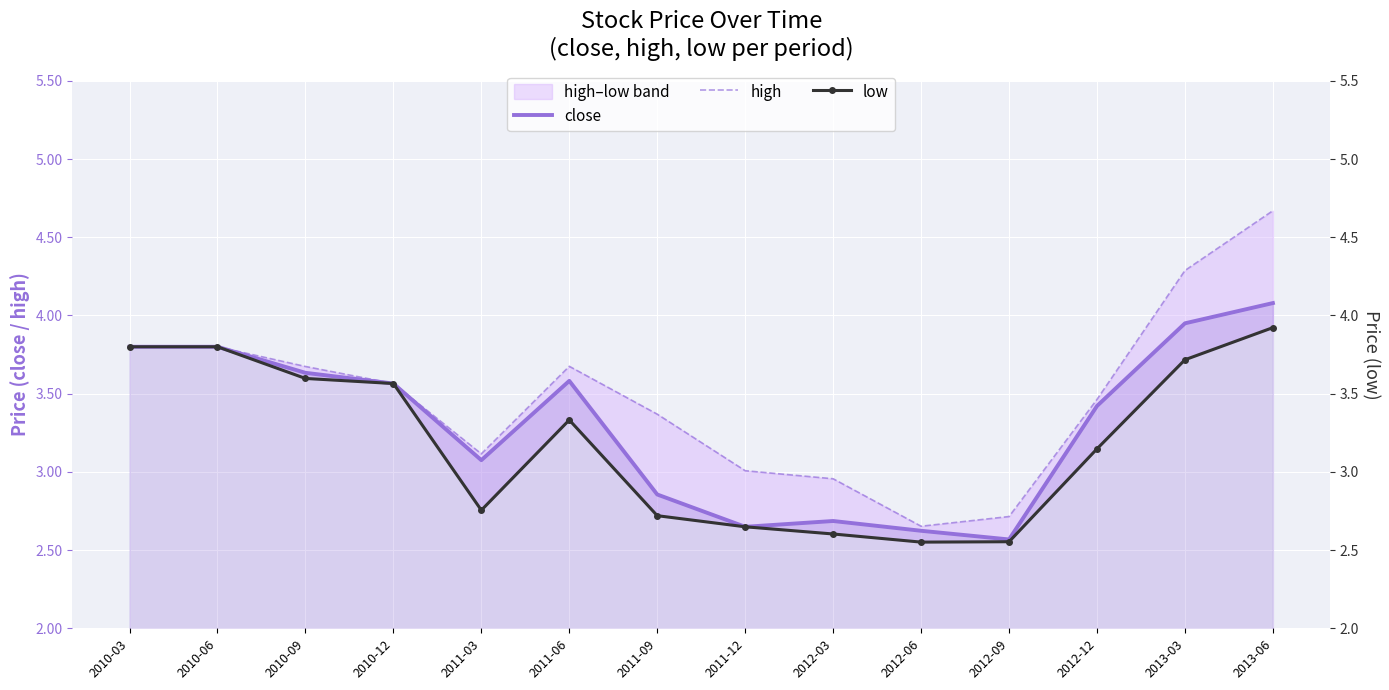

Reading left to right, transcribe all the data shown in this chart.

close: 3.8	3.8	3.6	3.6	3.1	3.6	2.9	2.6	2.7	2.6	2.6	3.4	4.0	4.1
high: 3.8	3.8	3.7	3.6	3.1	3.7	3.4	3.0	3.0	2.7	2.7	3.5	4.3	4.7
low: 3.8	3.8	3.6	3.6	2.8	3.3	2.7	2.6	2.6	2.6	2.6	3.1	3.7	3.9